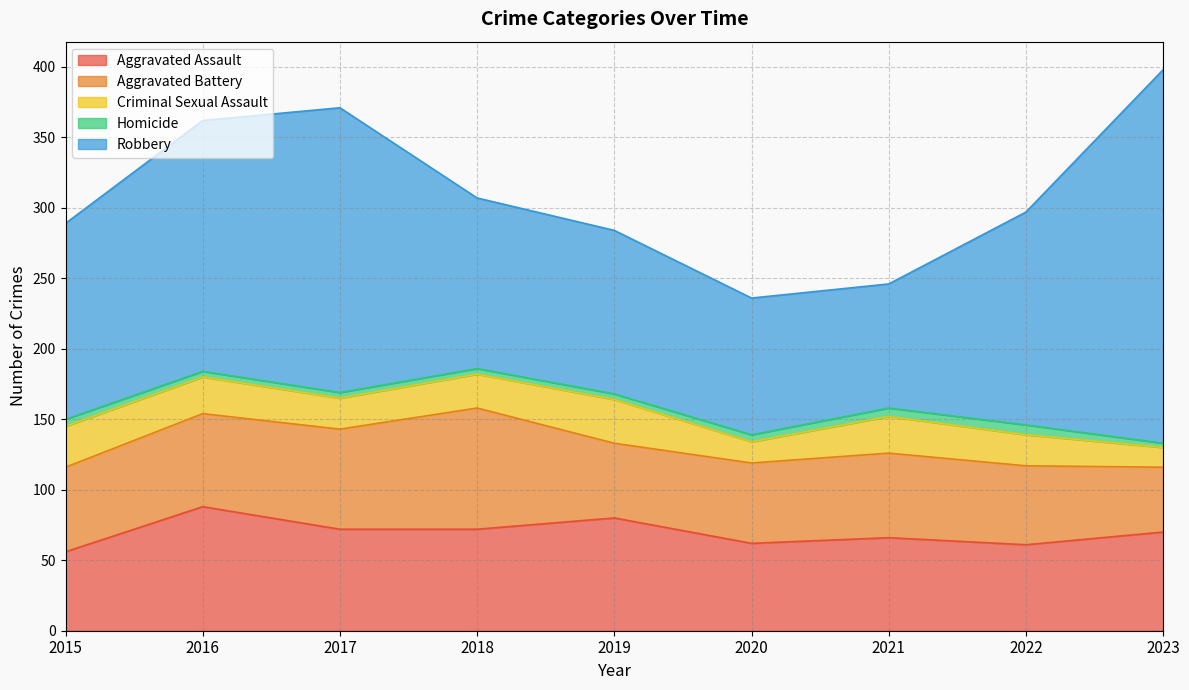

What is the average value of the Robbery series?

151